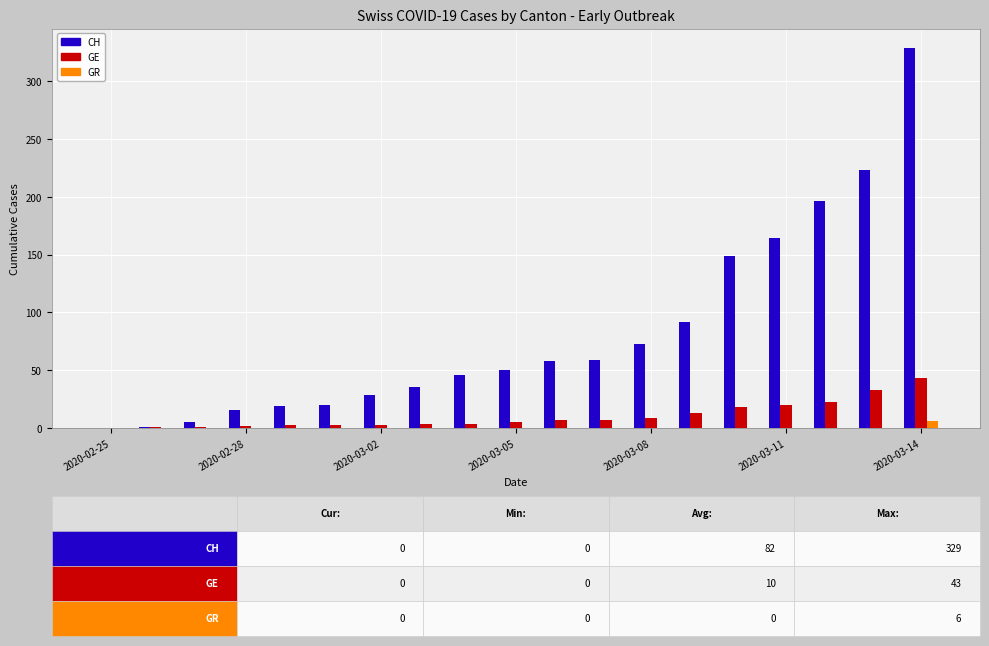

Does the chart contain stacked bars?

No